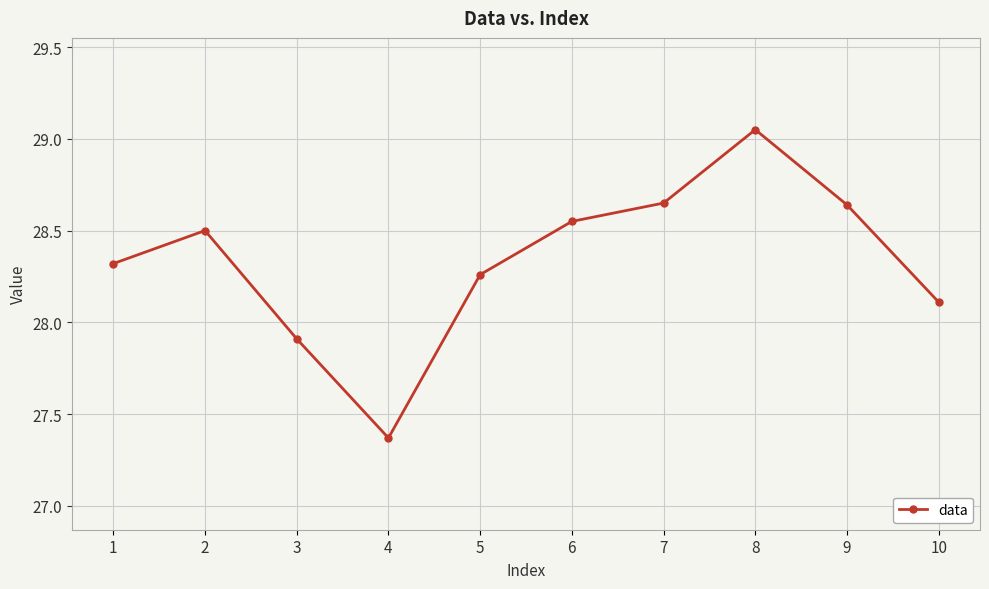

What is the change in value from 2 to 3?

-0.6